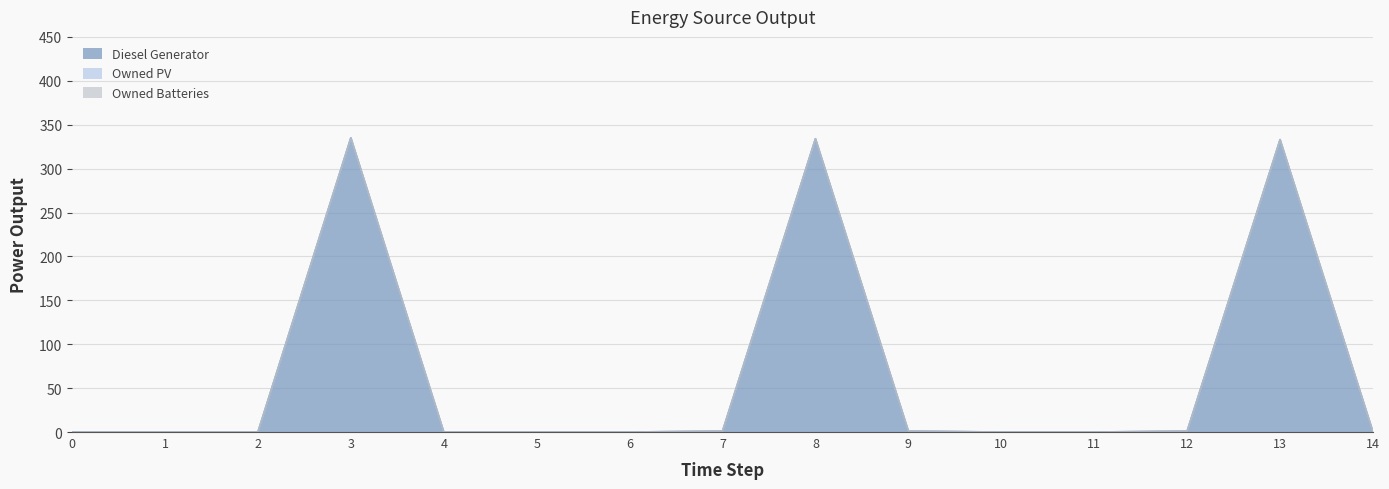

How many distinct data groups are displayed?

3